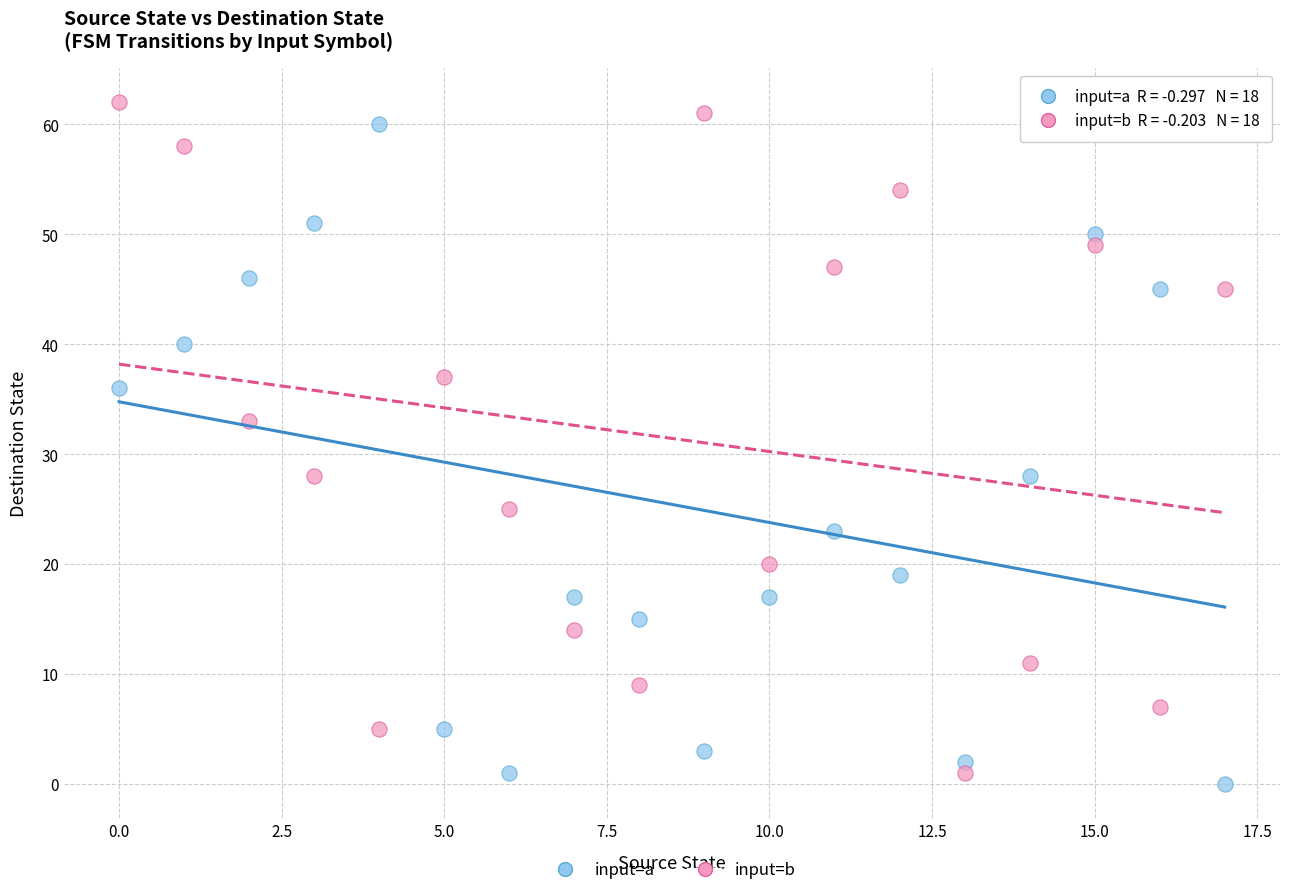

Across all data points, what is the range of Y values (max minus min)?

62